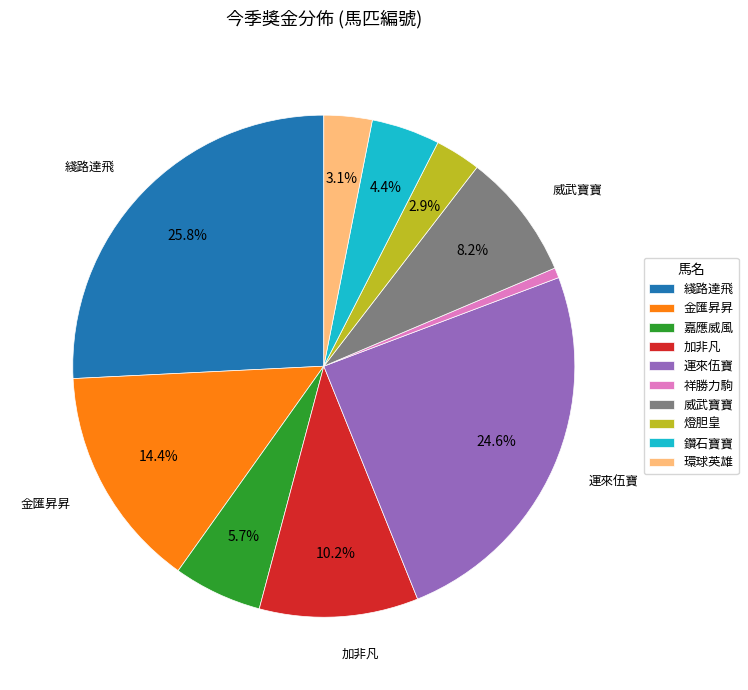

What is the ratio of the value at 嘉應威風 to the value at 威武寶寶?

0.7